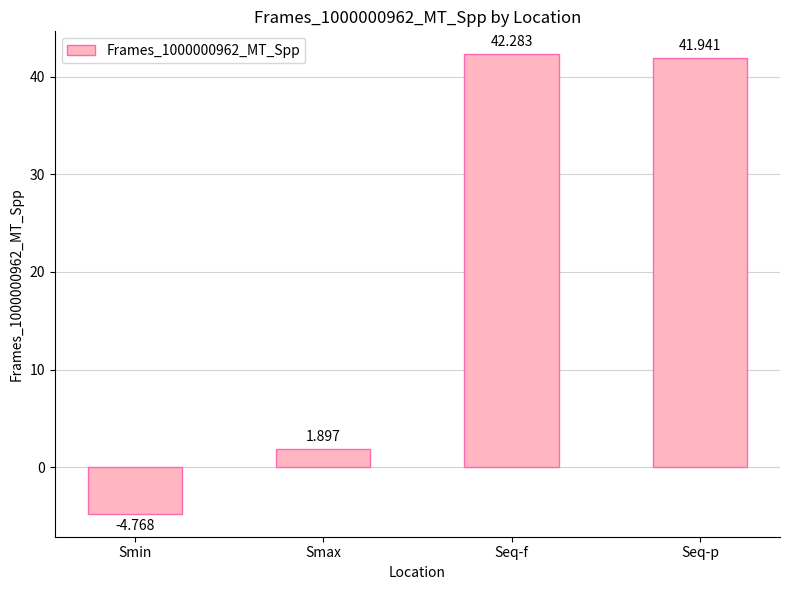

The chart shows a value of 1.9 at Smax. True or false?

True